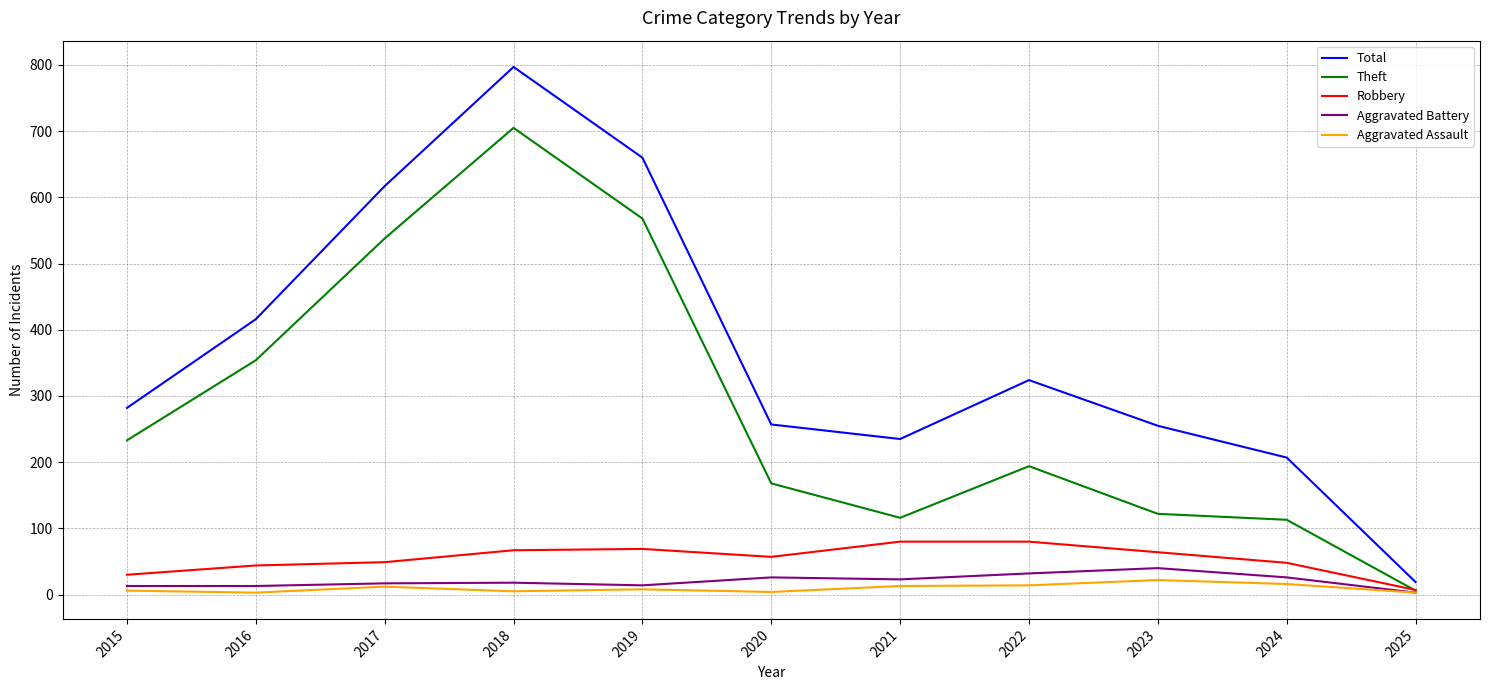

How many intersections are there between Robbery and Theft?

1